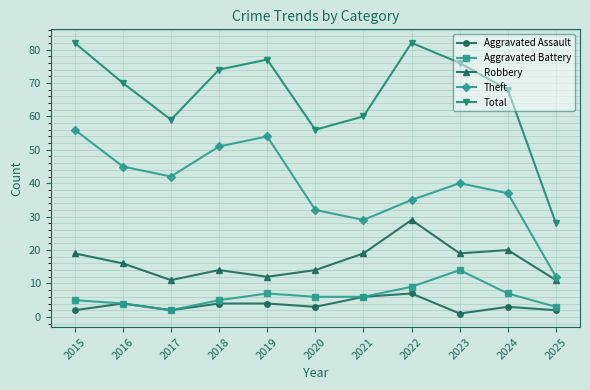

How many series are shown in this chart?

5